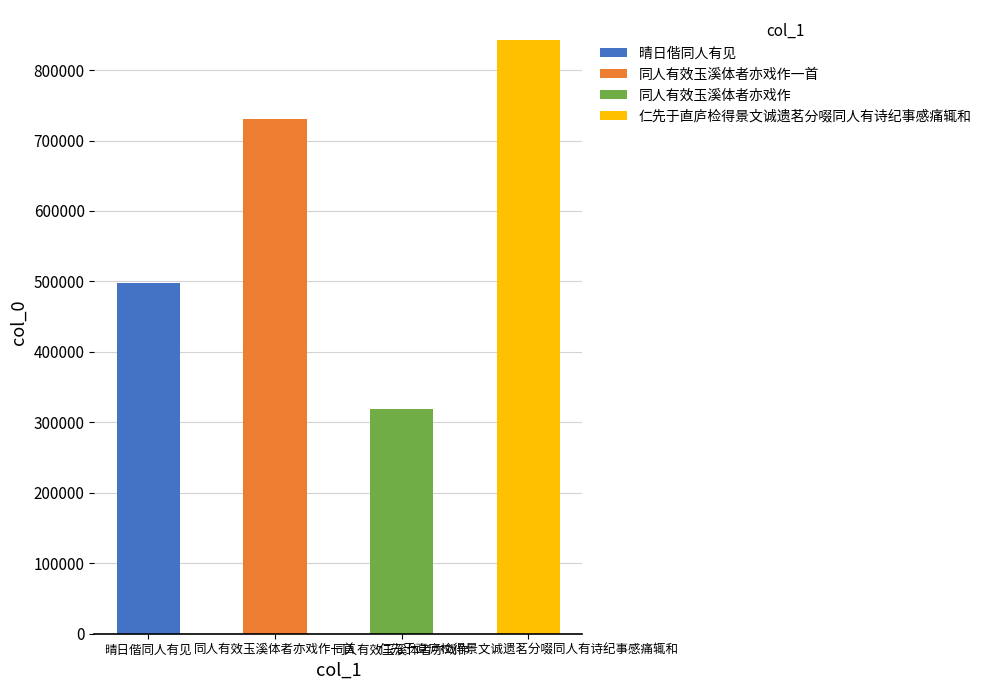

What is the sum of all values?

2390849